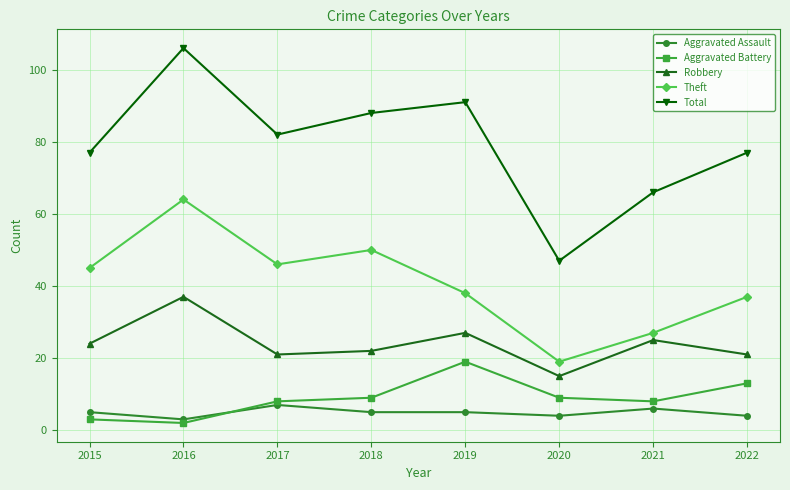

True or false: Aggravated Assault and Robbery intersect in this chart.

False